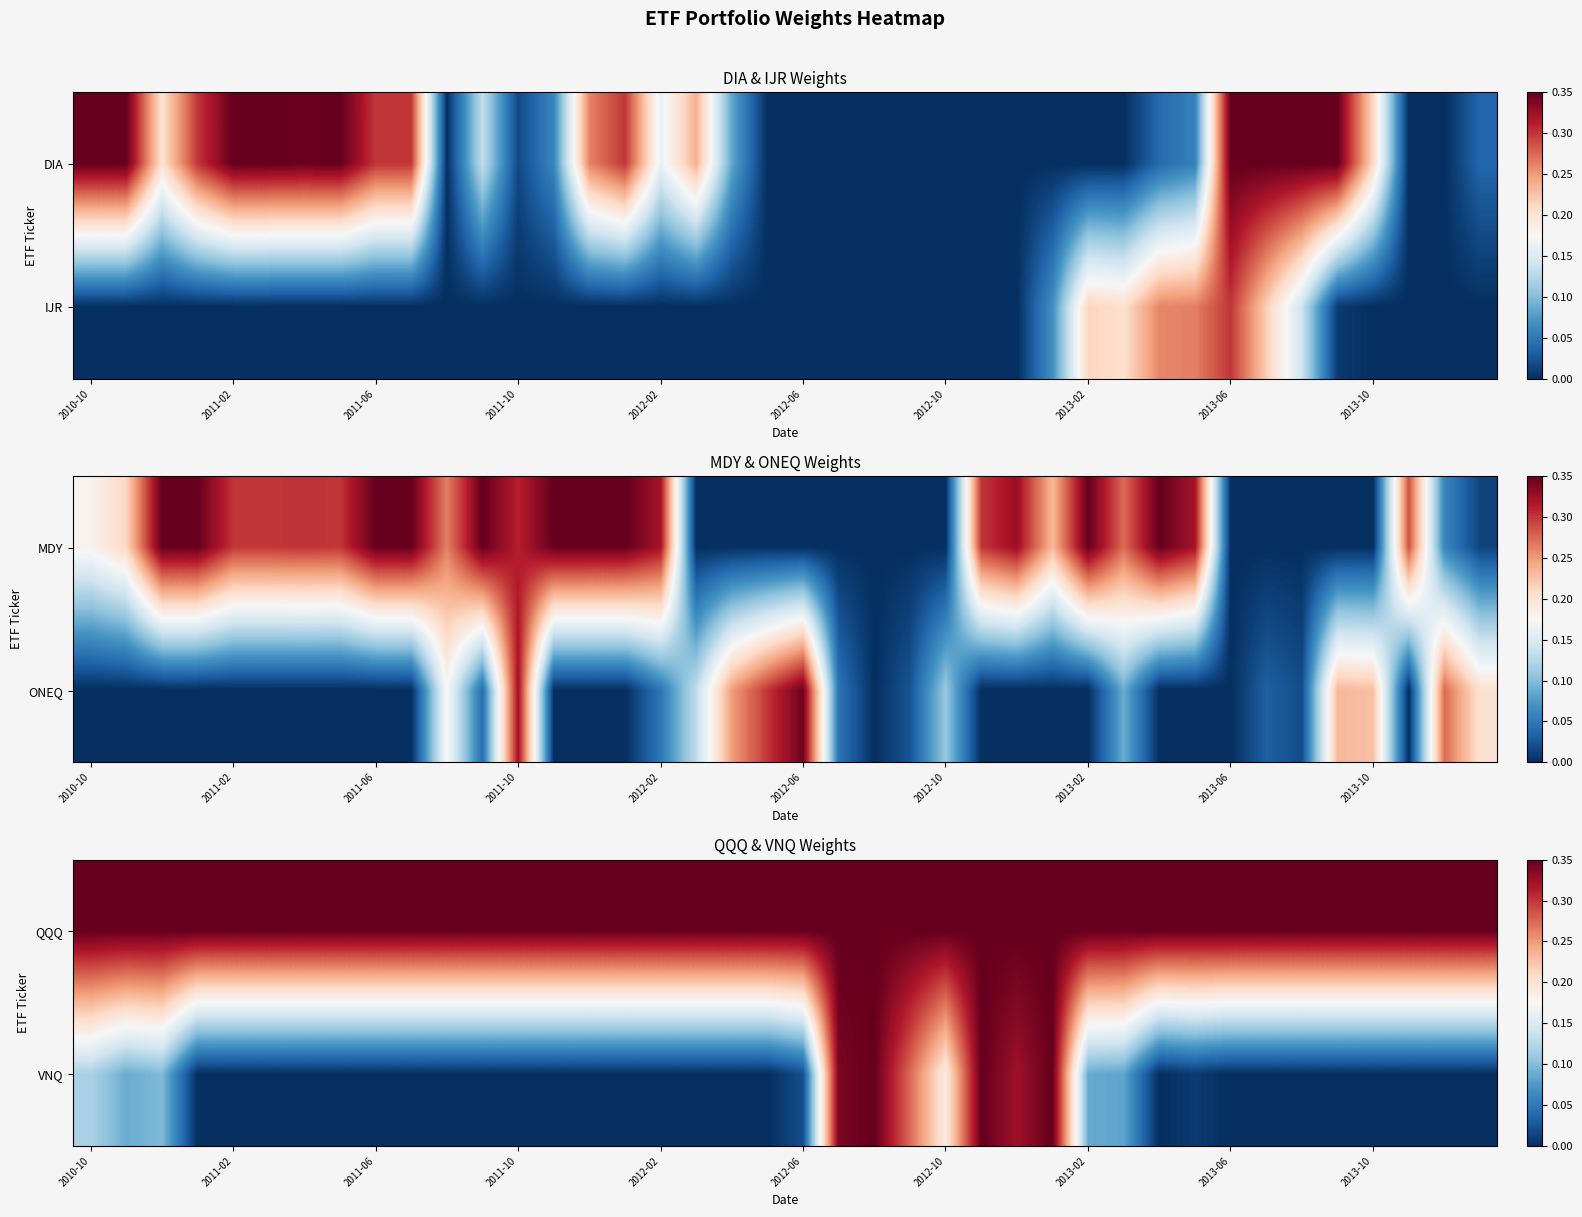

At which category is the sum across all series the highest?

22